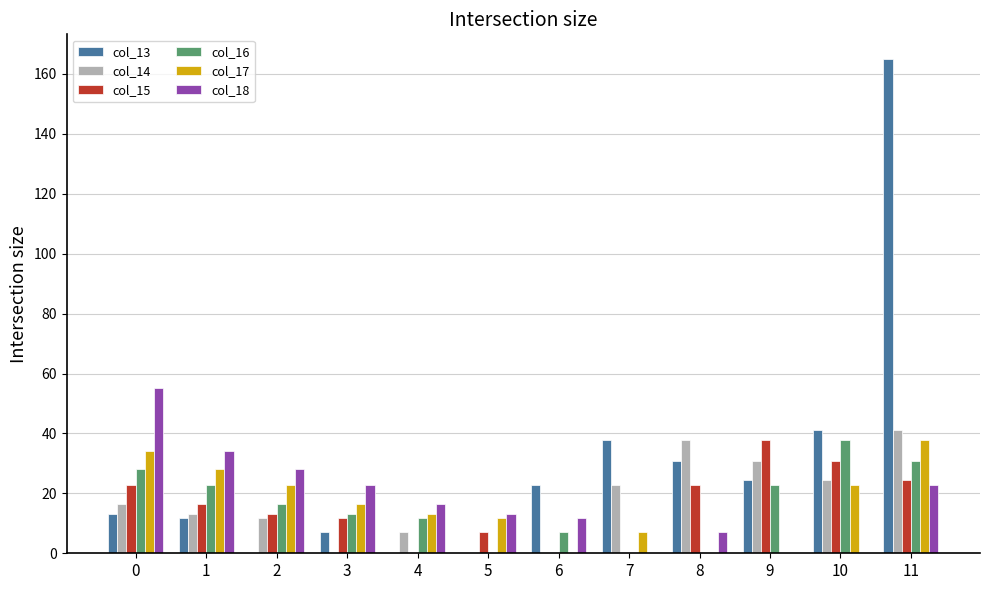

How many values in the col_16 series exceed 16?

6